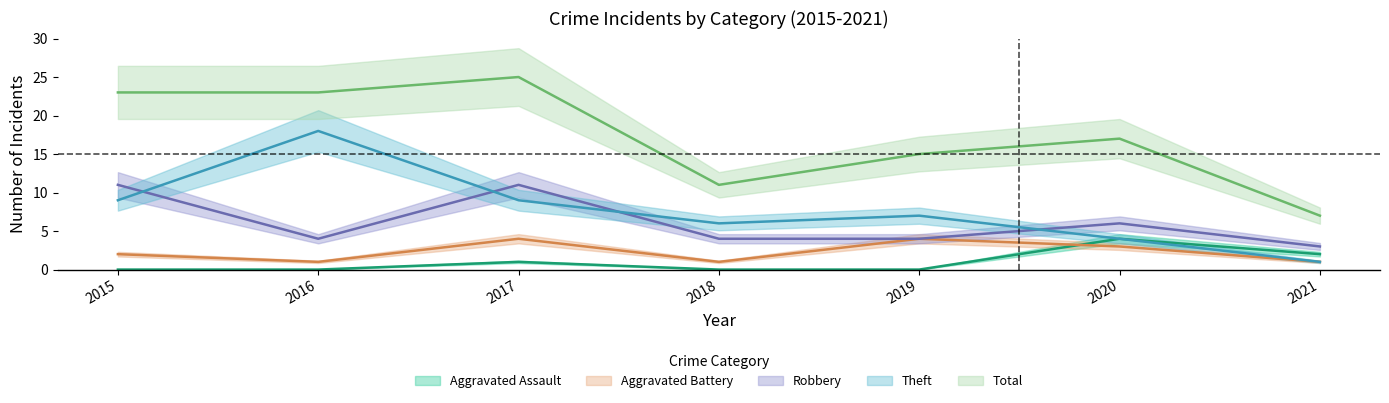

What is the difference between the second highest and minimum values in the Aggravated Battery series?

3